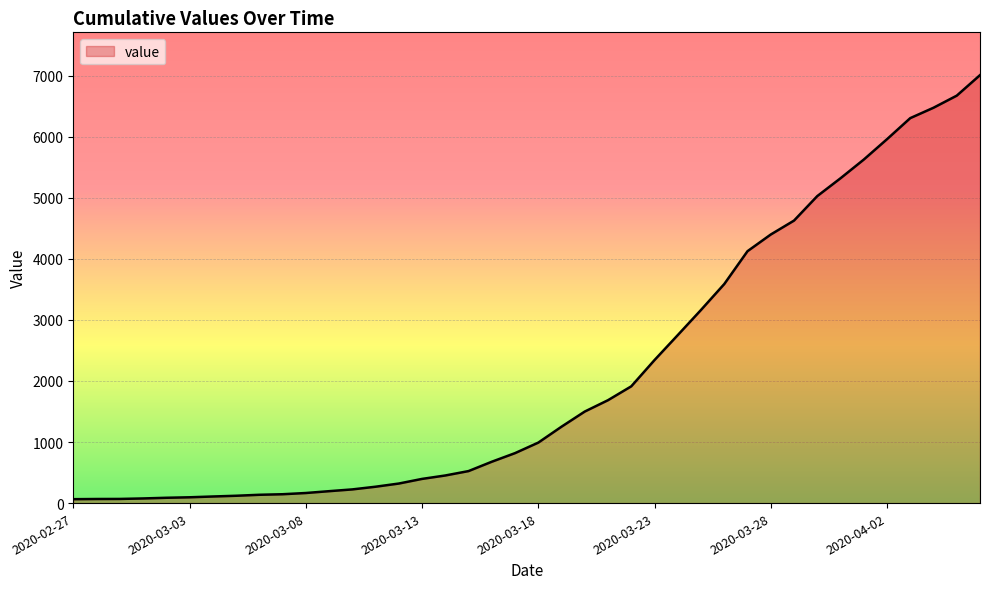

What is the greatest value displayed?

7008